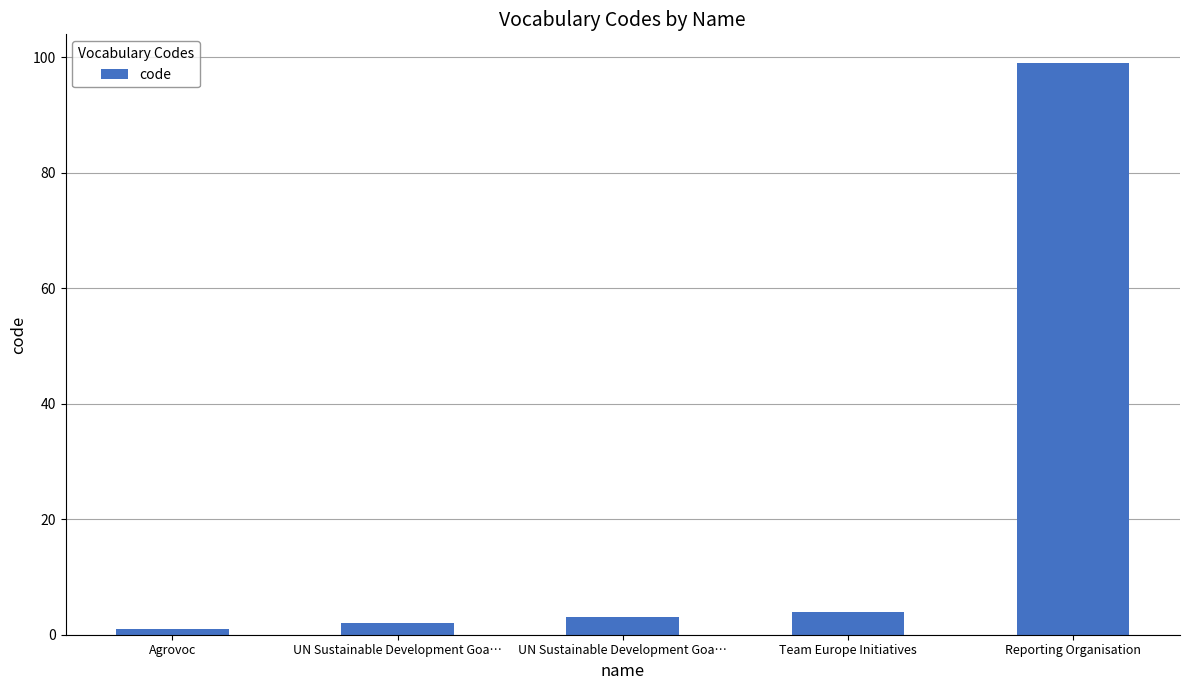

Count the number of data series in this chart.

1